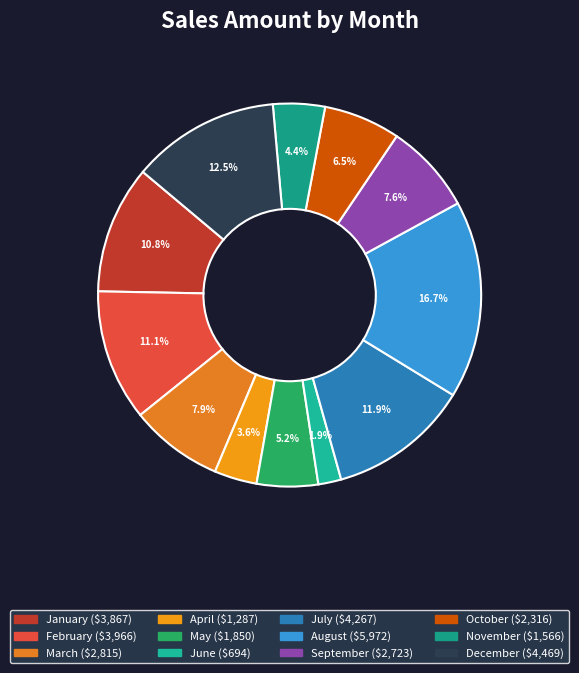

How many segments does this pie chart have?

12